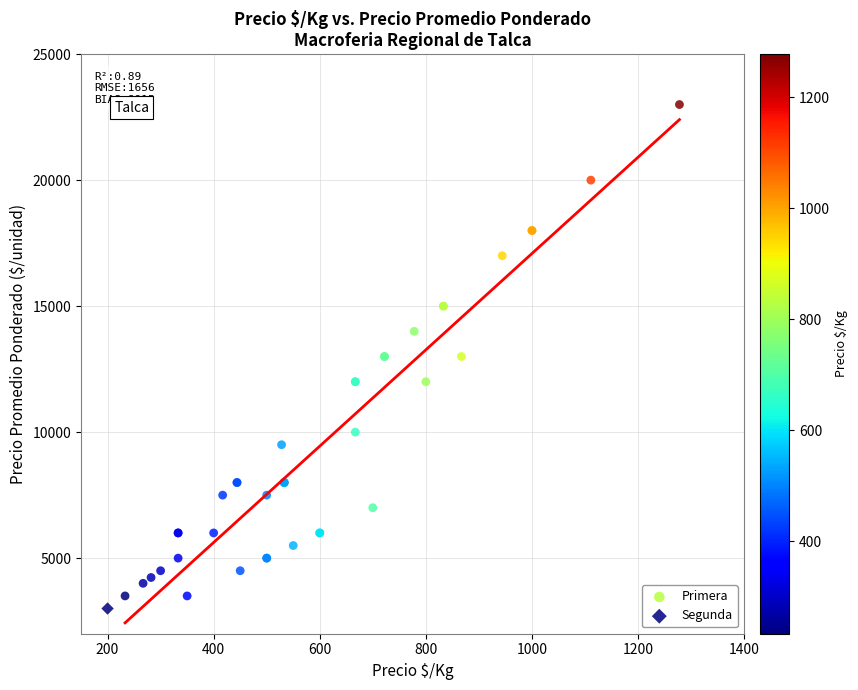

What are all the series names shown in the legend?

Primera, Segunda